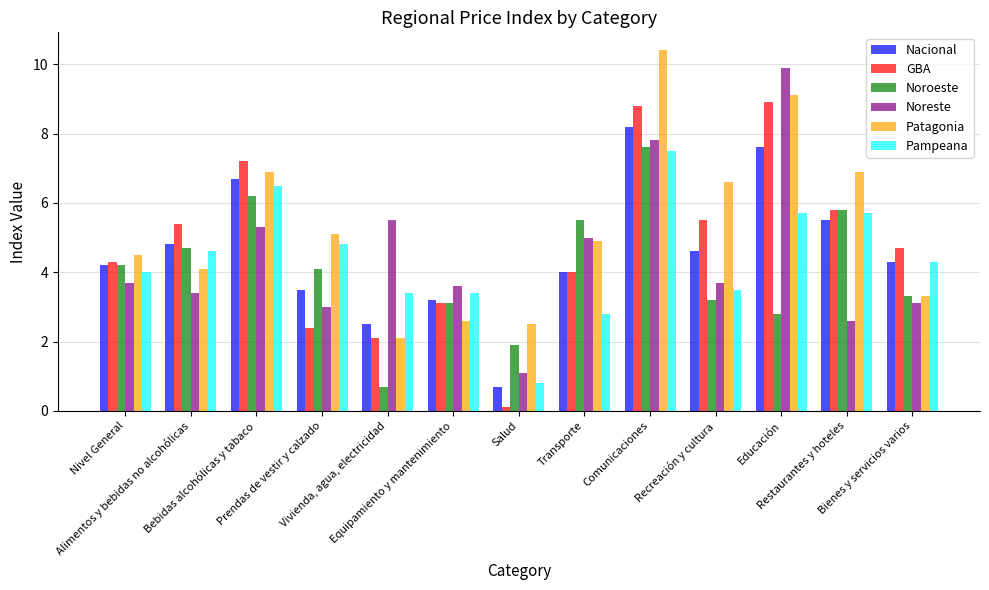

Reading left to right, list all the values displayed in this chart.

Nacional: Nivel General=4.2	Alimentos y bebidas no alcohólicas=4.8	Bebidas alcohólicas y tabaco=6.7	Prendas de vestir y calzado=3.5	Vivienda, agua, electricidad=2.5	Equipamiento y mantenimiento=3.2	Salud=0.7	Transporte=4.0	Comunicaciones=8.2	Recreación y cultura=4.6	Educación=7.6	Restaurantes y hoteles=5.5	Bienes y servicios varios=4.3
GBA: Nivel General=4.3	Alimentos y bebidas no alcohólicas=5.4	Bebidas alcohólicas y tabaco=7.2	Prendas de vestir y calzado=2.4	Vivienda, agua, electricidad=2.1	Equipamiento y mantenimiento=3.1	Salud=0.1	Transporte=4.0	Comunicaciones=8.8	Recreación y cultura=5.5	Educación=8.9	Restaurantes y hoteles=5.8	Bienes y servicios varios=4.7
Noroeste: Nivel General=4.2	Alimentos y bebidas no alcohólicas=4.7	Bebidas alcohólicas y tabaco=6.2	Prendas de vestir y calzado=4.1	Vivienda, agua, electricidad=0.7	Equipamiento y mantenimiento=3.1	Salud=1.9	Transporte=5.5	Comunicaciones=7.6	Recreación y cultura=3.2	Educación=2.8	Restaurantes y hoteles=5.8	Bienes y servicios varios=3.3
Noreste: Nivel General=3.7	Alimentos y bebidas no alcohólicas=3.4	Bebidas alcohólicas y tabaco=5.3	Prendas de vestir y calzado=3.0	Vivienda, agua, electricidad=5.5	Equipamiento y mantenimiento=3.6	Salud=1.1	Transporte=5.0	Comunicaciones=7.8	Recreación y cultura=3.7	Educación=9.9	Restaurantes y hoteles=2.6	Bienes y servicios varios=3.1
Patagonia: Nivel General=4.5	Alimentos y bebidas no alcohólicas=4.1	Bebidas alcohólicas y tabaco=6.9	Prendas de vestir y calzado=5.1	Vivienda, agua, electricidad=2.1	Equipamiento y mantenimiento=2.6	Salud=2.5	Transporte=4.9	Comunicaciones=10.4	Recreación y cultura=6.6	Educación=9.1	Restaurantes y hoteles=6.9	Bienes y servicios varios=3.3
Pampeana: Nivel General=4.0	Alimentos y bebidas no alcohólicas=4.6	Bebidas alcohólicas y tabaco=6.5	Prendas de vestir y calzado=4.8	Vivienda, agua, electricidad=3.4	Equipamiento y mantenimiento=3.4	Salud=0.8	Transporte=2.8	Comunicaciones=7.5	Recreación y cultura=3.5	Educación=5.7	Restaurantes y hoteles=5.7	Bienes y servicios varios=4.3